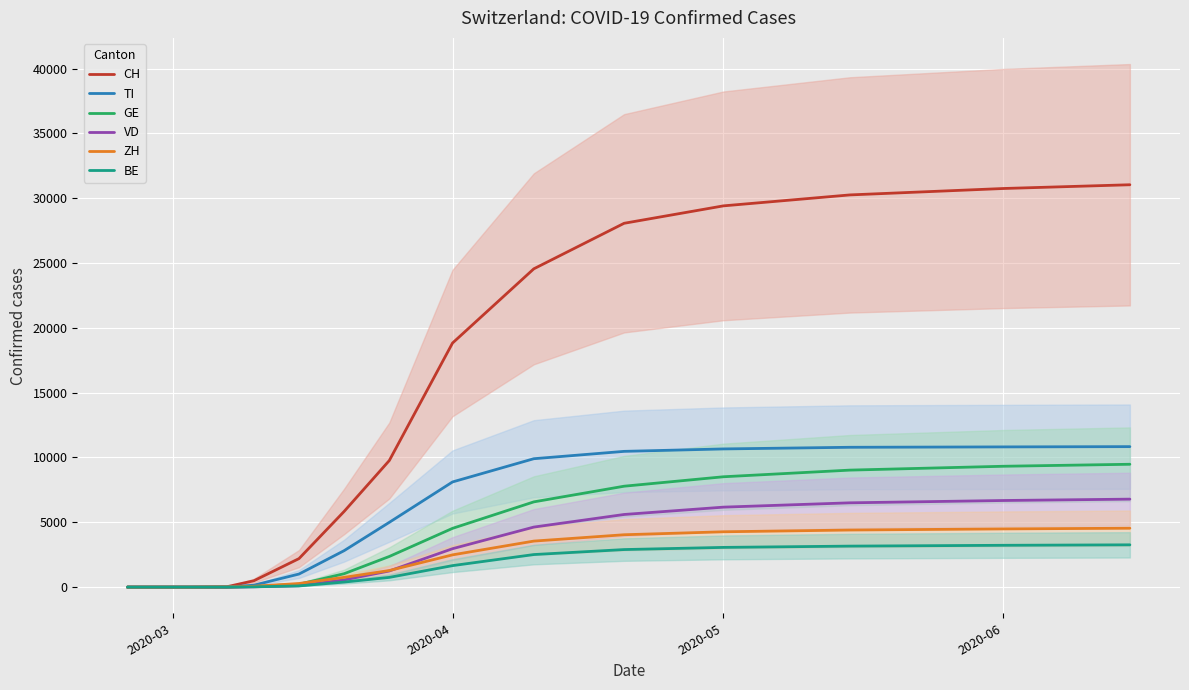

Is the value of GE at 2020-04 greater than the value of VD at 2020-03?

Yes